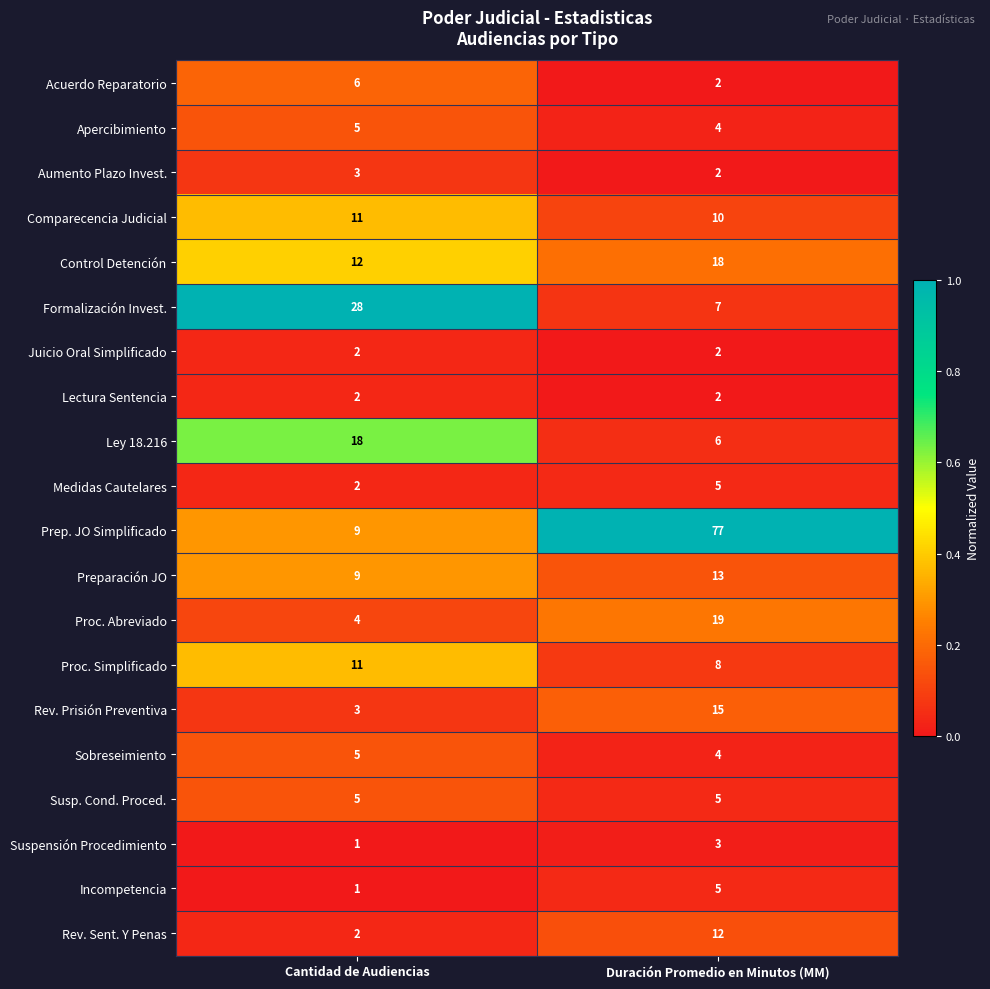

What is the sum of all Control Detención values?

30